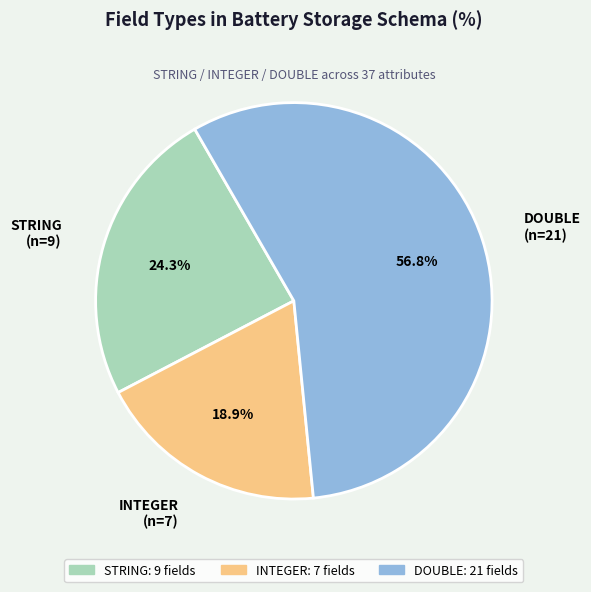

What portion of the pie excludes STRING (n=9)?

75.7%